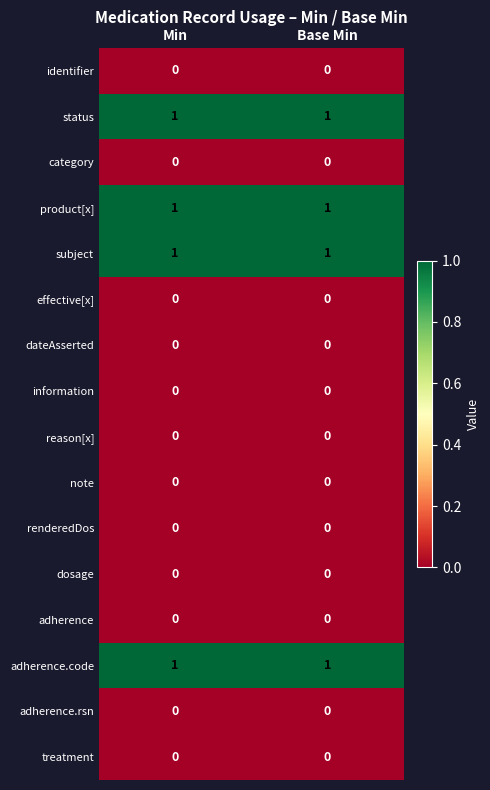

Is it true that reason[x] equals 0 at Min?

True